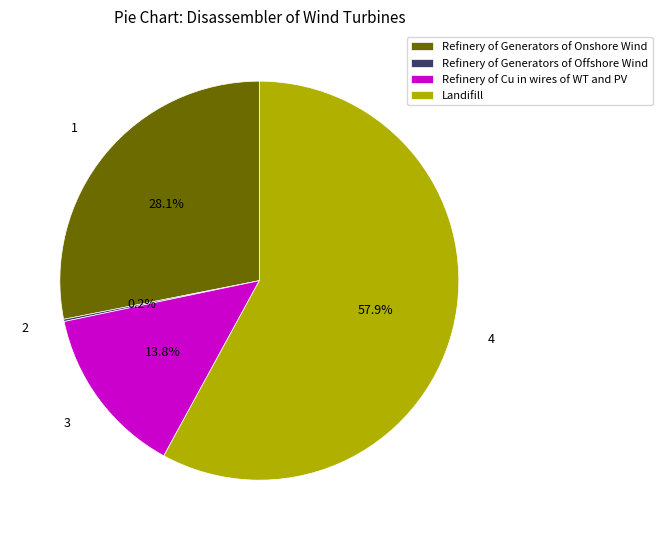

Which category has the biggest portion of the pie?

Landifill